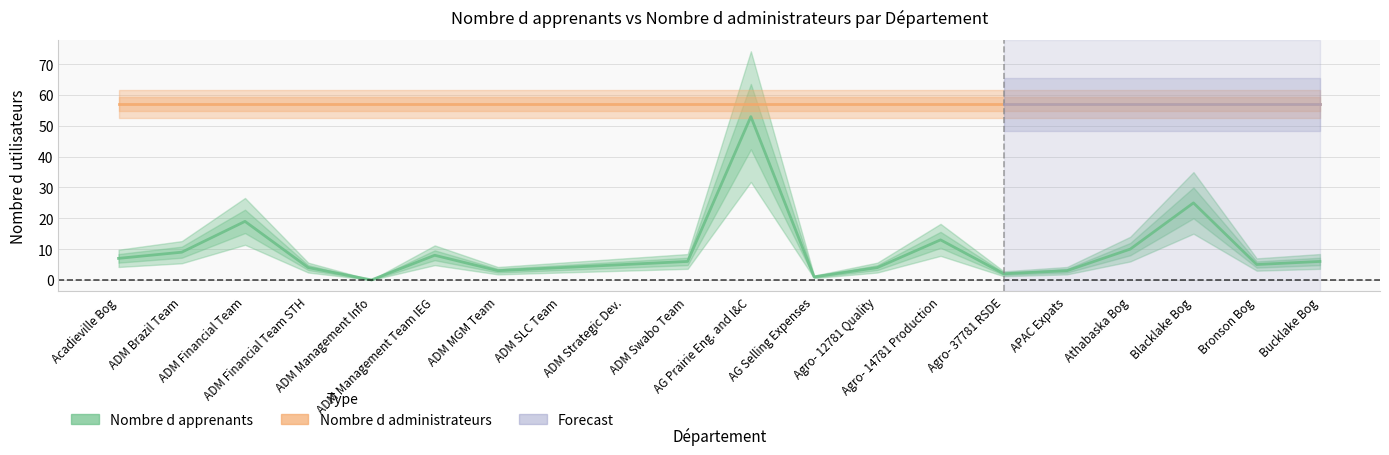

Rank the categories by value from lowest to highest.

ADM Management Info, AG Selling Expenses, Agro- 37781 RSDE, ADM MGM Team, APAC Expats, ADM Financial Team STH, ADM SLC Team, Agro- 12781 Quality, ADM Strategic Dev., Bronson Bog, ADM Swabo Team, Bucklake Bog, Acadieville Bog, ADM Management Team IEG, ADM Brazil Team, Athabaska Bog, Agro- 14781 Production, ADM Financial Team, Blacklake Bog, AG Prairie Eng. and I&C